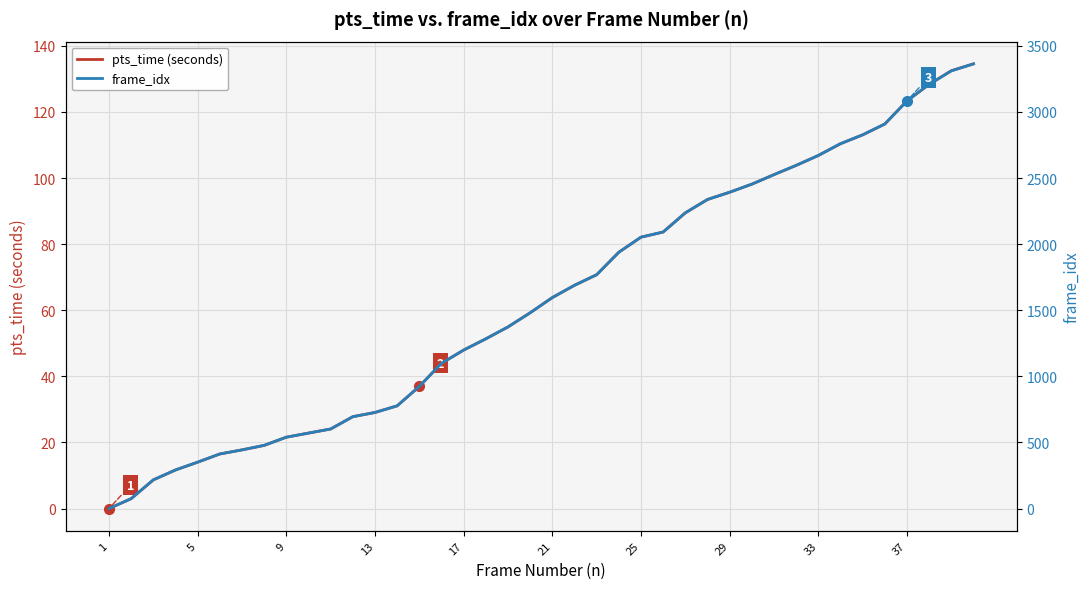

Reading right to left, transcribe all the data shown in this chart.

pts_time (seconds): 134.6	132.5	128.4	123.4	116.4	113.1	110.4	106.8	103.8	101.0	98.2	95.7	93.5	89.5	83.7	82.1	77.6	70.8	67.6	63.8	59.2	55.0	51.4	48.0	44.0	37.0	31.1	29.1	27.8	24.1	22.8	21.6	19.1	17.8	16.5	14.0	11.7	8.7	3.0	0.0
frame_idx: 3364.0	3311.0	3209.0	3084.0	2909.0	2827.0	2760.0	2671.0	2596.0	2526.0	2454.0	2393.0	2338.0	2237.0	2092.0	2053.0	1939.0	1769.0	1689.0	1596.0	1481.0	1374.0	1284.0	1199.0	1099.0	924.0	777.0	727.0	695.0	602.0	571.0	540.0	478.0	444.0	413.0	351.0	292.0	217.0	75.0	0.0